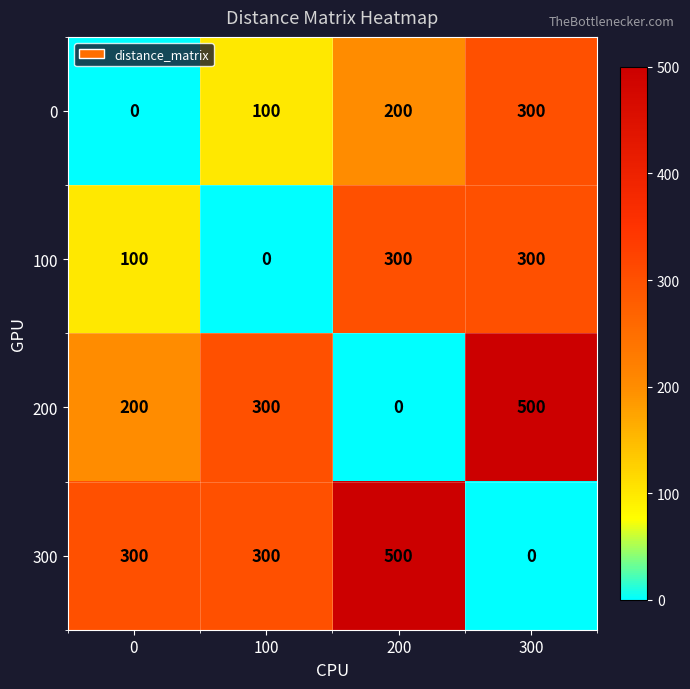

Reading right to left, what are all the values shown in this chart?

0: 300=300	200=200	100=100	0=0
100: 300=300	200=300	100=0	0=100
200: 300=500	200=0	100=300	0=200
300: 300=0	200=500	100=300	0=300